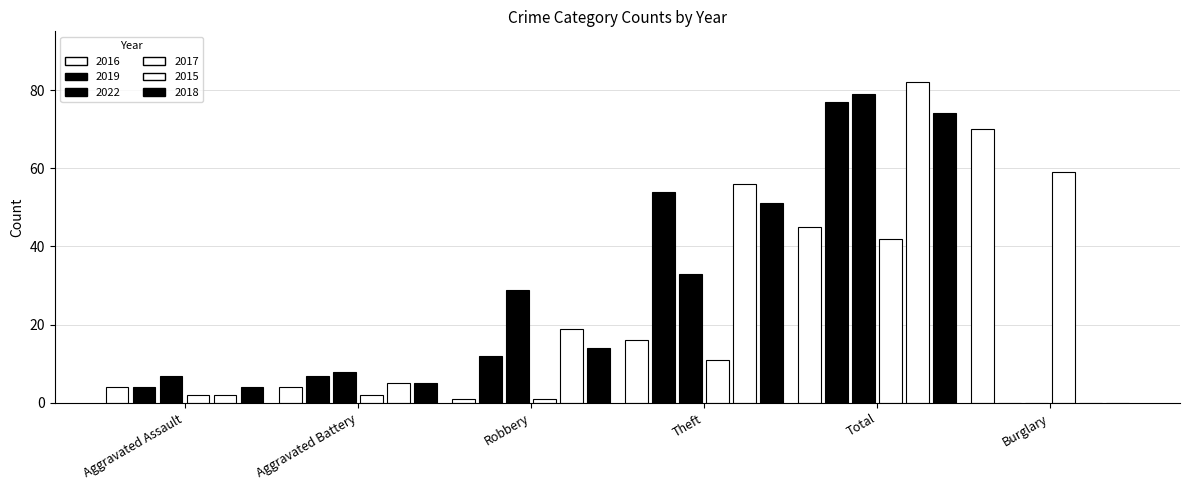

How many groups of bars are there?

6